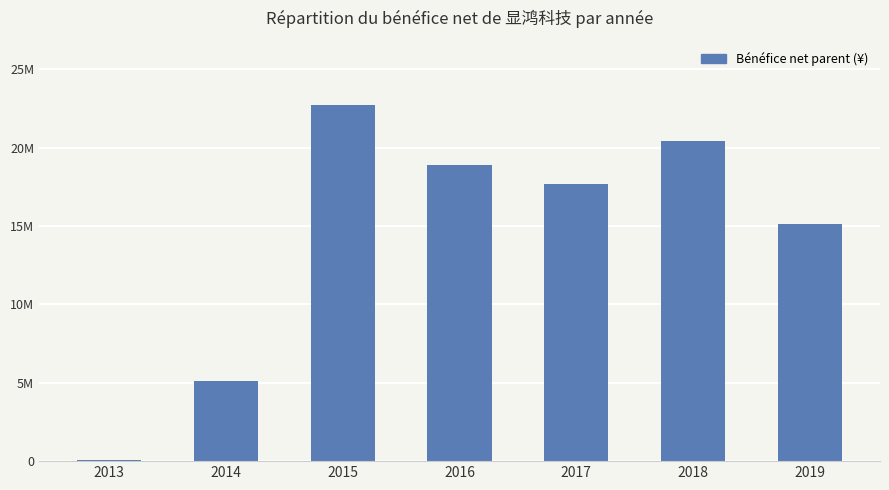

What is the average value?

14351380.5